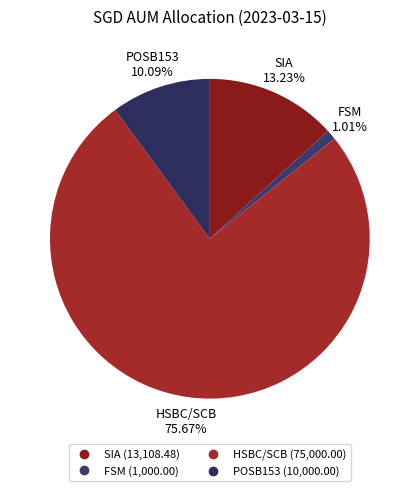

Combined, what portion of the pie is SIA and HSBC/SCB?

88.9%